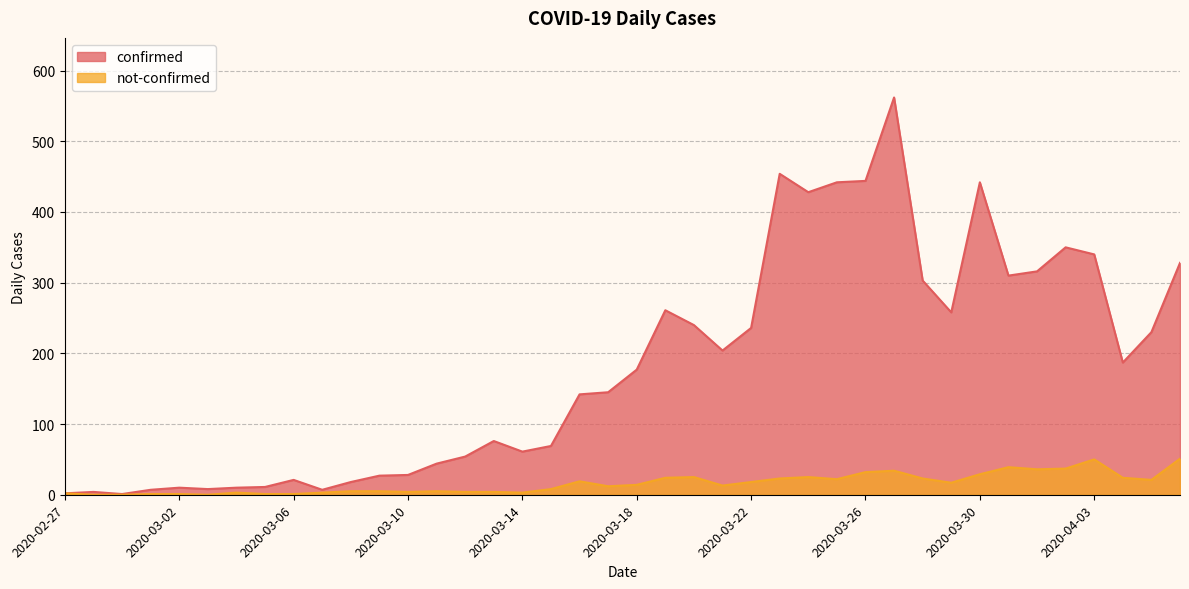

What is the label of the 40th point from the right?

2020-02-27